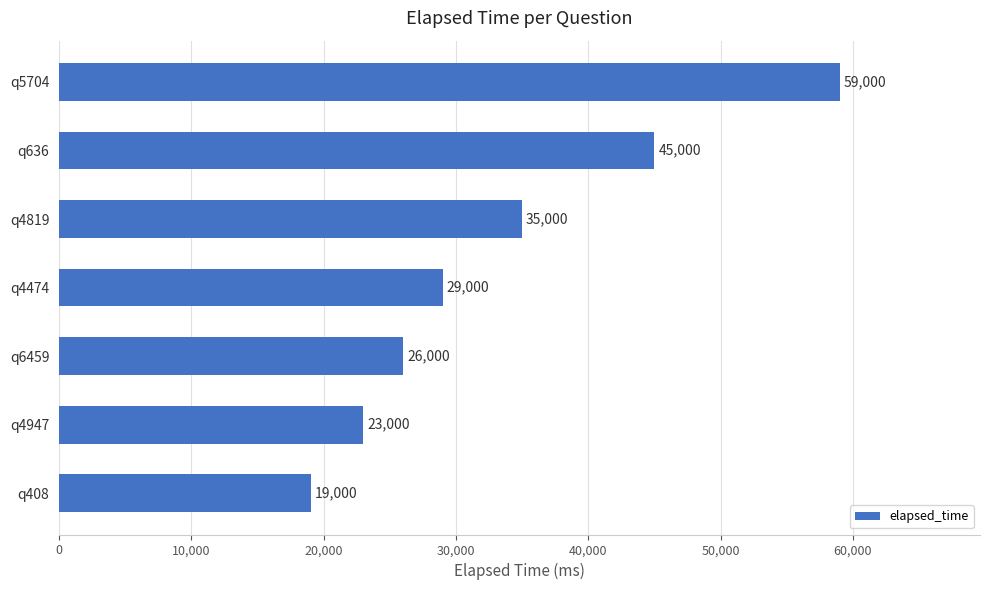

True or false: the data shows 35000 at q4819.

True